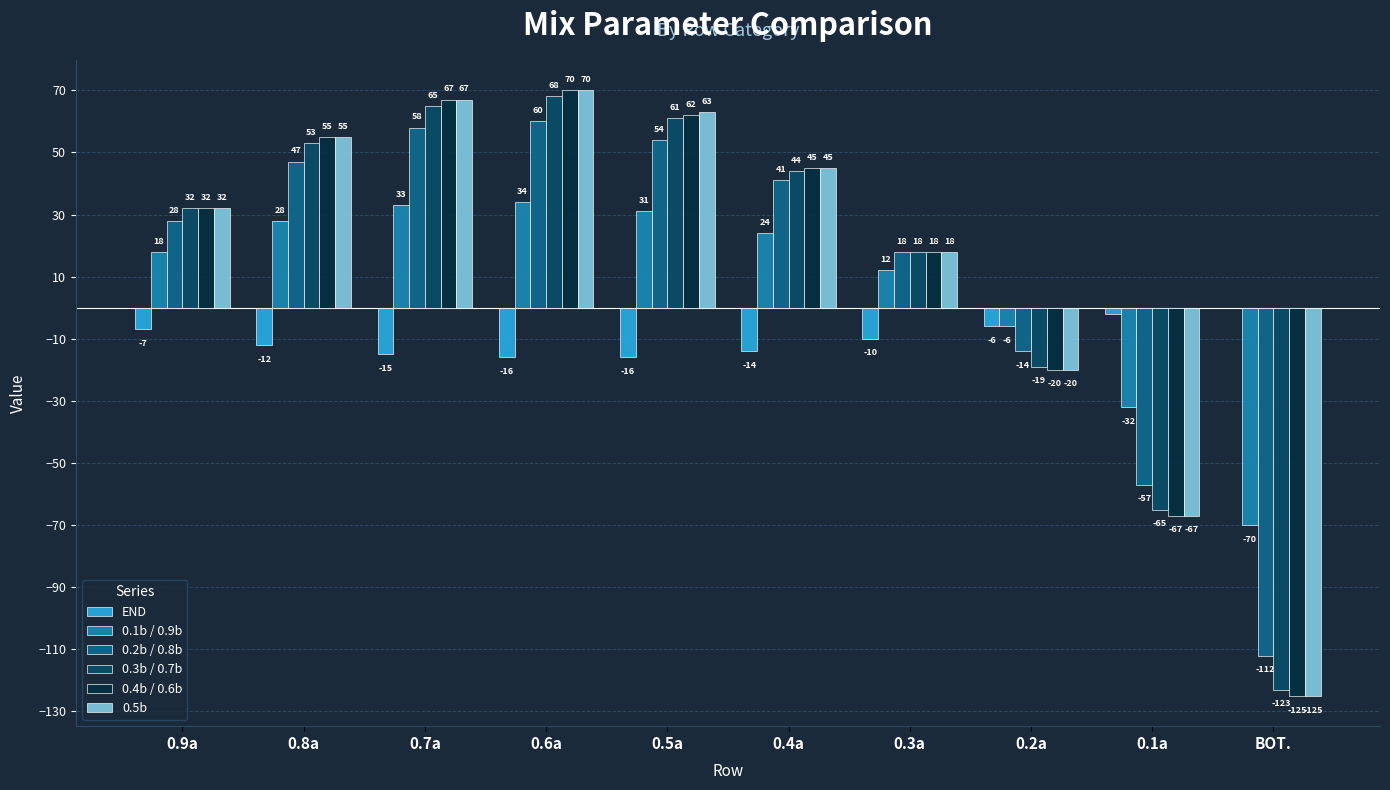

Reading right to left, what are all the values shown in this chart?

END: BOT.=0	0.1a=-2	0.2a=-6	0.3a=-10	0.4a=-14	0.5a=-16	0.6a=-16	0.7a=-15	0.8a=-12	0.9a=-7
0.1b / 0.9b: BOT.=-70	0.1a=-32	0.2a=-6	0.3a=12	0.4a=24	0.5a=31	0.6a=34	0.7a=33	0.8a=28	0.9a=18
0.2b / 0.8b: BOT.=-112	0.1a=-57	0.2a=-14	0.3a=18	0.4a=41	0.5a=54	0.6a=60	0.7a=58	0.8a=47	0.9a=28
0.3b / 0.7b: BOT.=-123	0.1a=-65	0.2a=-19	0.3a=18	0.4a=44	0.5a=61	0.6a=68	0.7a=65	0.8a=53	0.9a=32
0.4b / 0.6b: BOT.=-125	0.1a=-67	0.2a=-20	0.3a=18	0.4a=45	0.5a=62	0.6a=70	0.7a=67	0.8a=55	0.9a=32
0.5b: BOT.=-125	0.1a=-67	0.2a=-20	0.3a=18	0.4a=45	0.5a=63	0.6a=70	0.7a=67	0.8a=55	0.9a=32